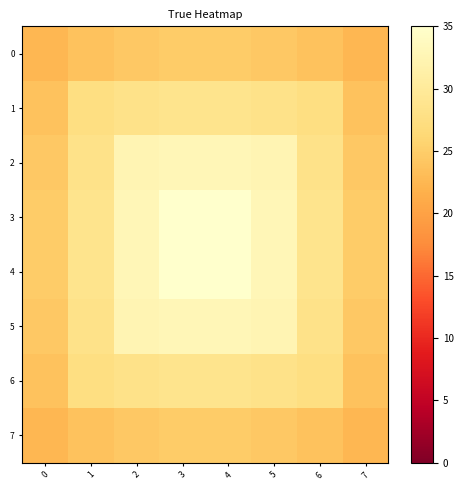

How many categories are shown in the chart?

8